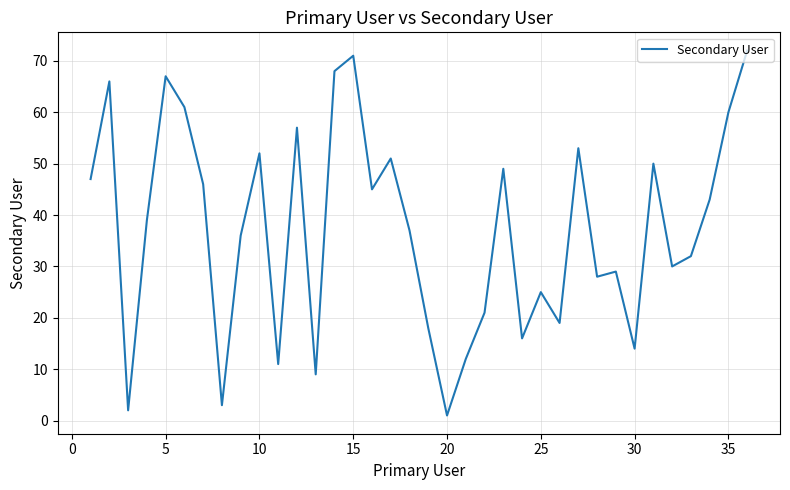

What is the difference between the maximum and minimum values?

71